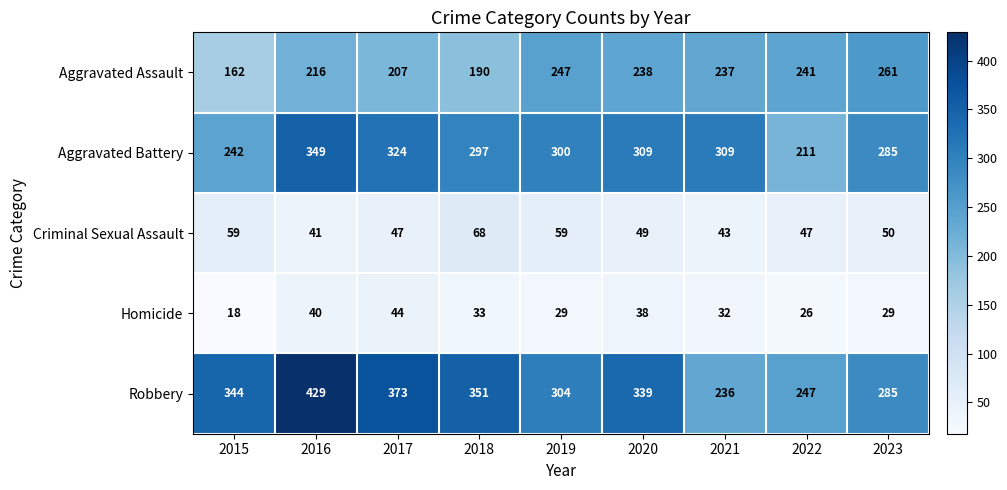

How many categories are shown in the chart?

9